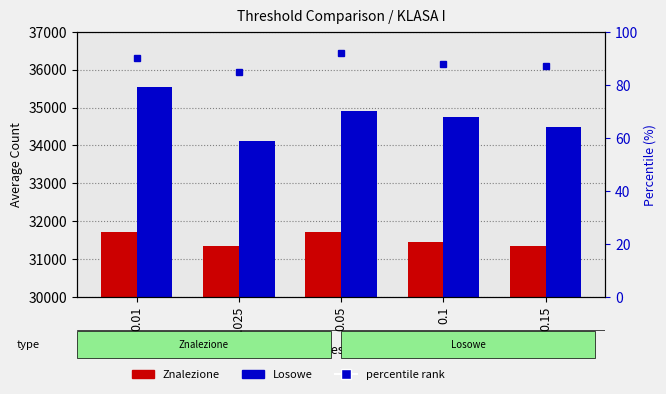

Reading right to left, transcribe all the data shown in this chart.

Znalezione: 0.15=31339.2	0.1=31444.9	0.05=31709.9	0.025=31351.3	0.01=31711.9
Losowe: 0.15=34489.9	0.1=34741.4	0.05=34915.3	0.025=34126.4	0.01=35546.7